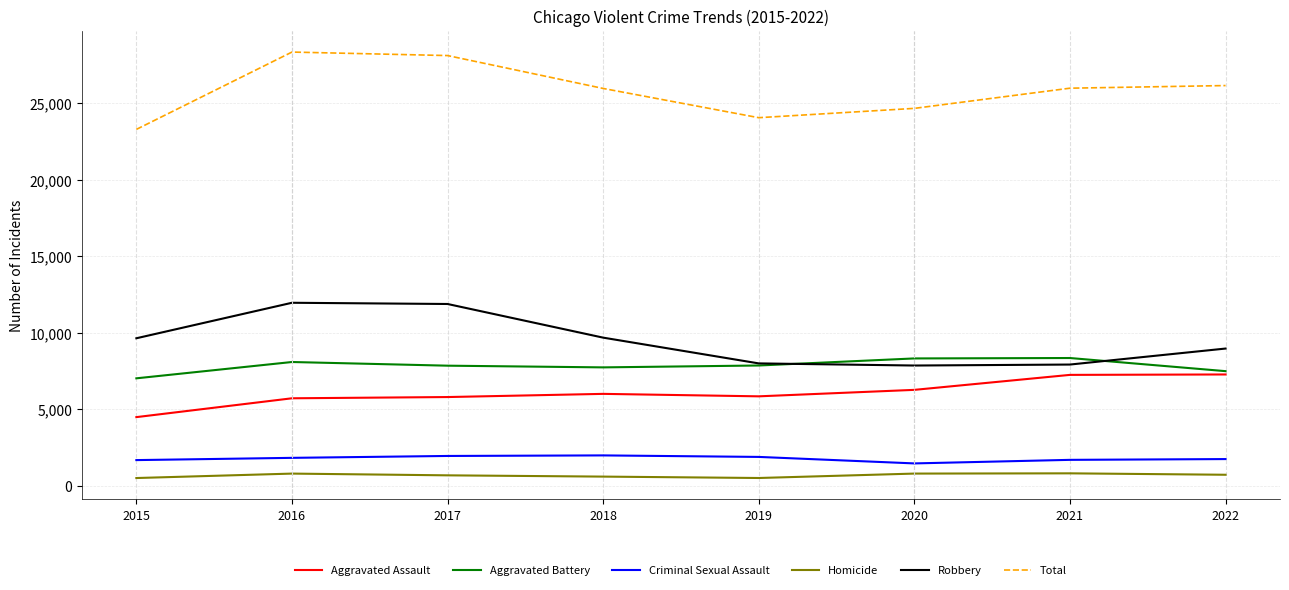

What is the highest value of the Criminal Sexual Assault series?

1976